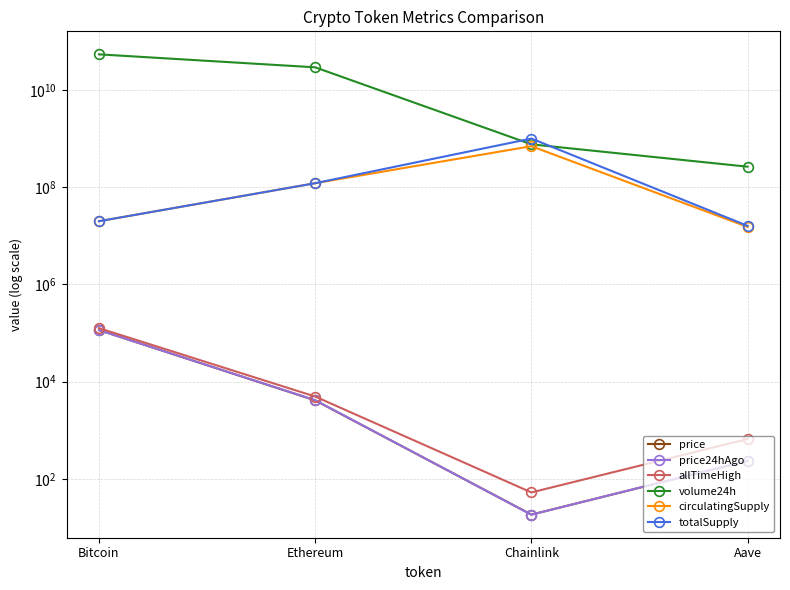

True or false: totalSupply and circulatingSupply intersect in this chart.

False